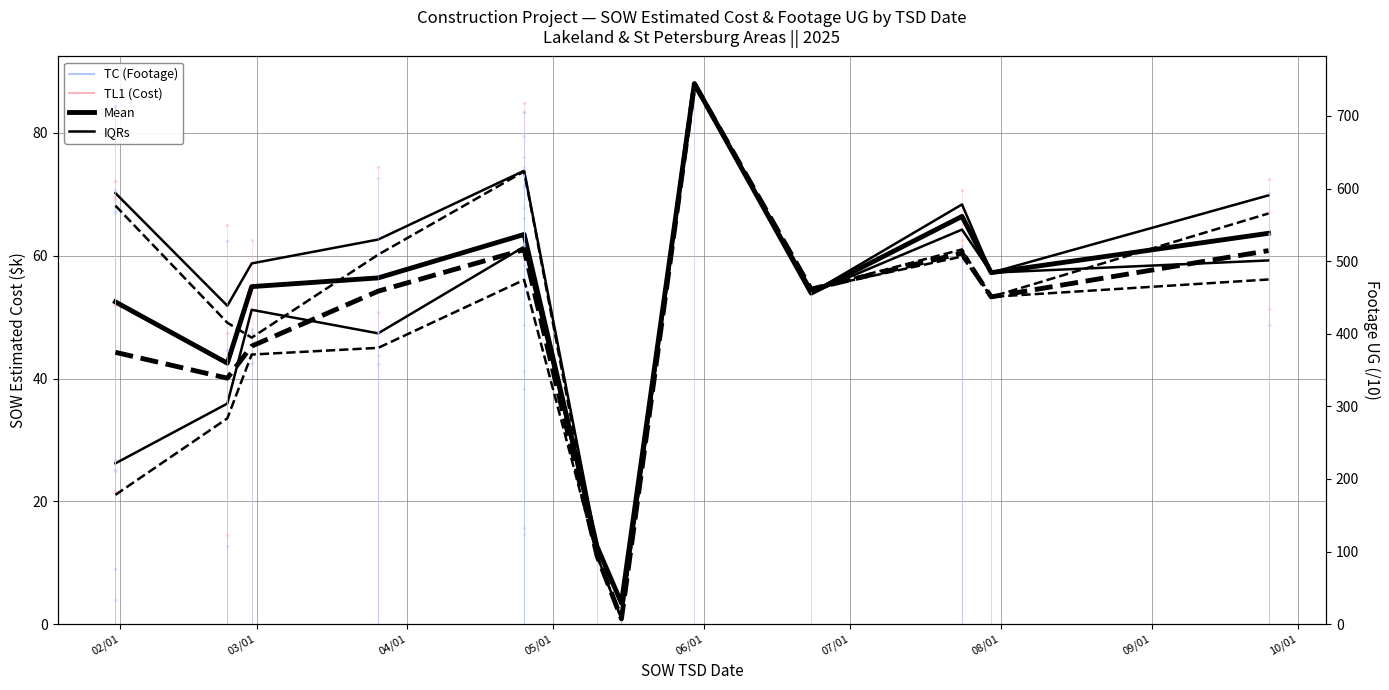

The value of IQRs (Cost) at 02/01 is 11.8. True or false?

False